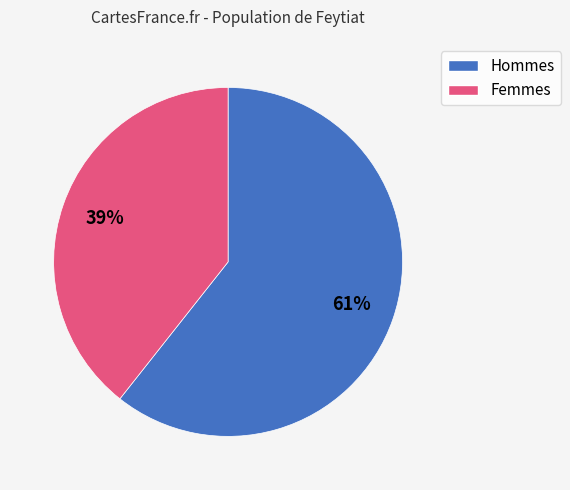

Count the number of slices in the pie.

2